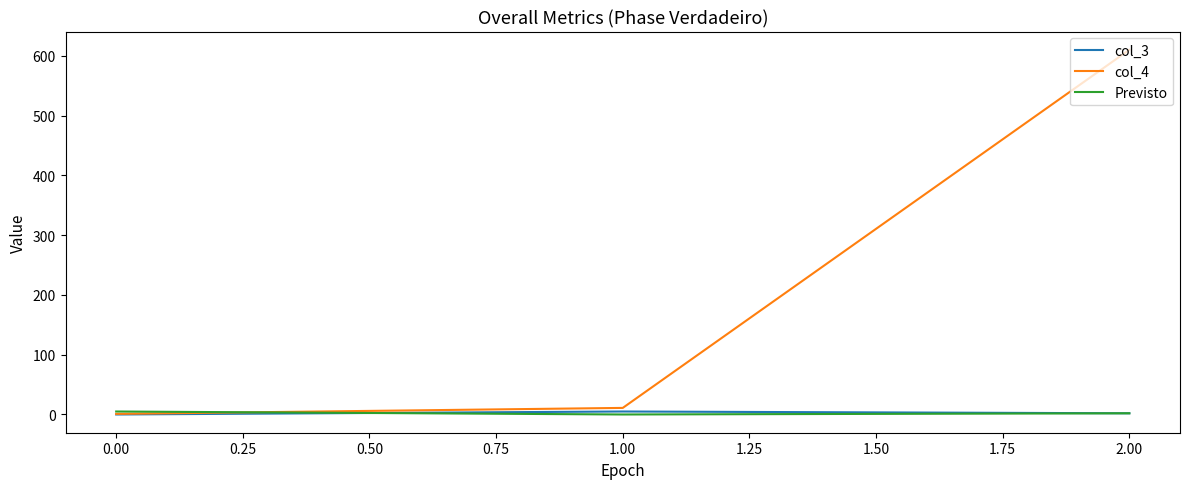

Which series has the largest range (max minus min)?

col_4